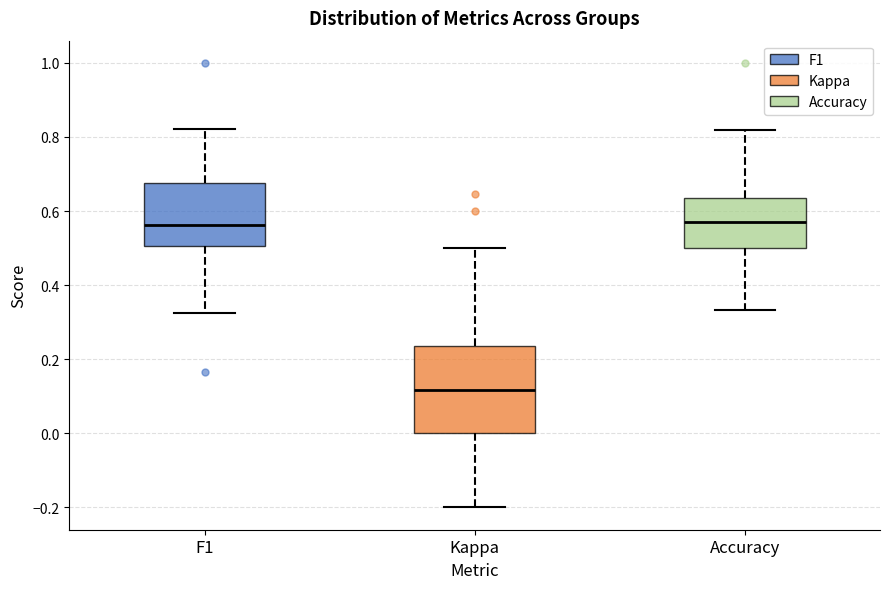

Comparing the boxes themselves (not the whiskers), which one is the tallest?

Kappa